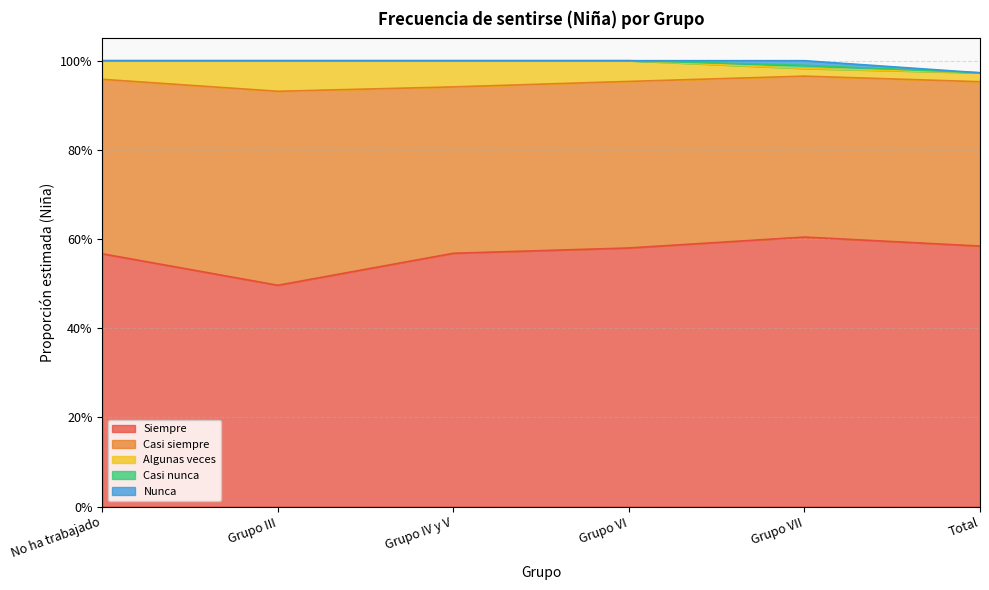

Is the value of Nunca at Grupo VI greater than the value of Siempre at Grupo IV y V?

No